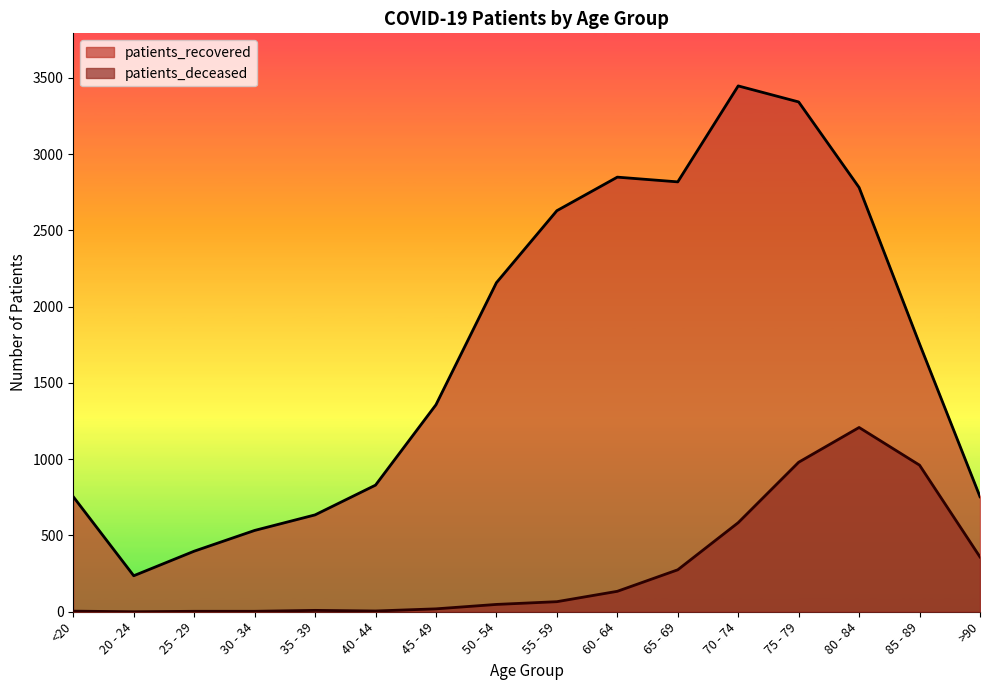

True or false: patients_recovered has more than 1 interior local peaks.

True